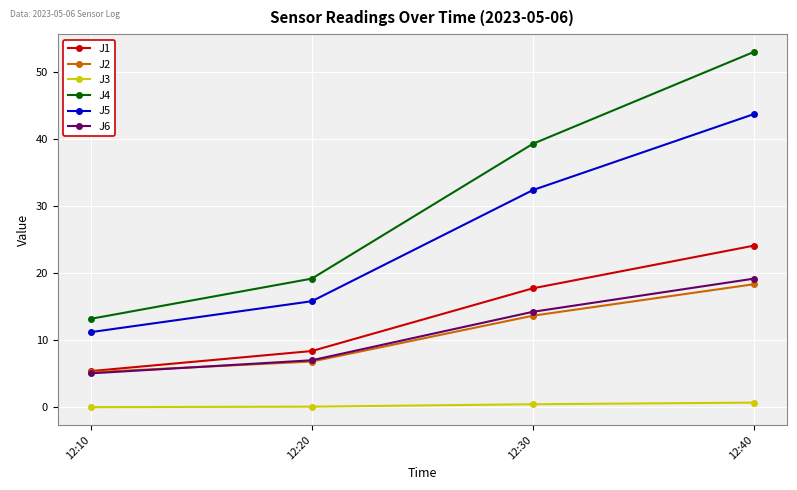

How many data points does each series have?

4